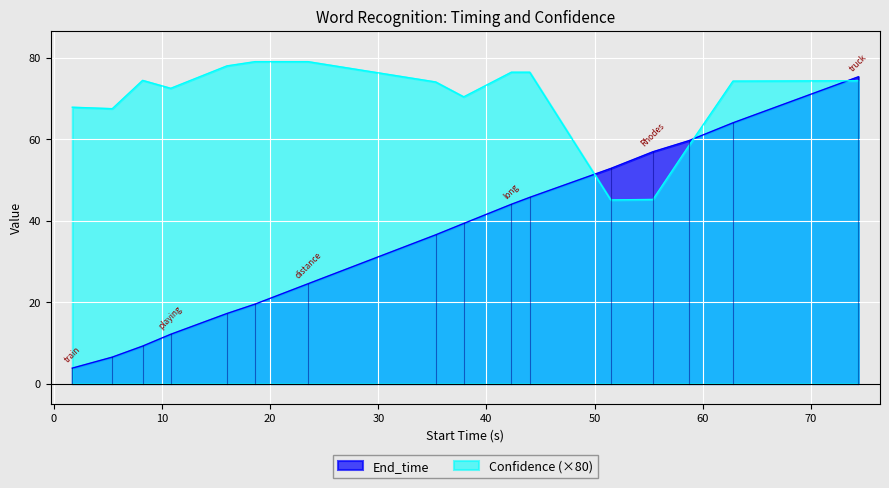

The Confidence series shows 76.4 at short. True or false?

True